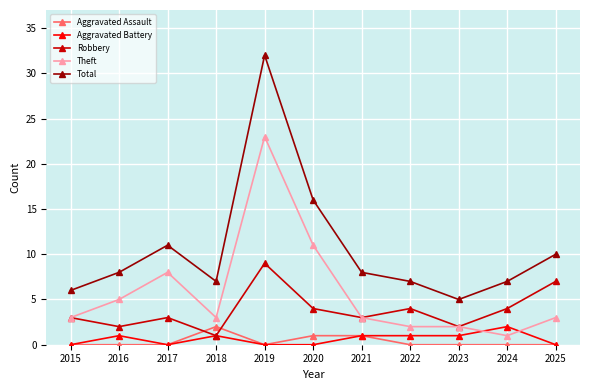

Reading left to right, what are all the values shown in this chart?

Aggravated Assault: 2015=0	2016=0	2017=0	2018=2	2019=0	2020=1	2021=1	2022=0	2023=0	2024=0	2025=0
Aggravated Battery: 2015=0	2016=1	2017=0	2018=1	2019=0	2020=0	2021=1	2022=1	2023=1	2024=2	2025=0
Robbery: 2015=3	2016=2	2017=3	2018=1	2019=9	2020=4	2021=3	2022=4	2023=2	2024=4	2025=7
Theft: 2015=3	2016=5	2017=8	2018=3	2019=23	2020=11	2021=3	2022=2	2023=2	2024=1	2025=3
Total: 2015=6	2016=8	2017=11	2018=7	2019=32	2020=16	2021=8	2022=7	2023=5	2024=7	2025=10